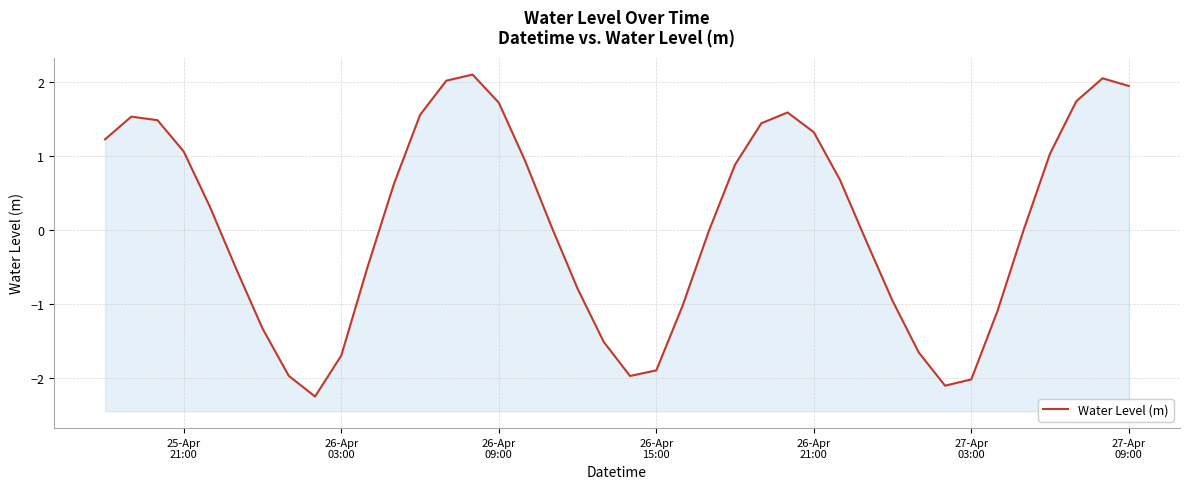

What is the value of the 35th point from the left?

-1.1